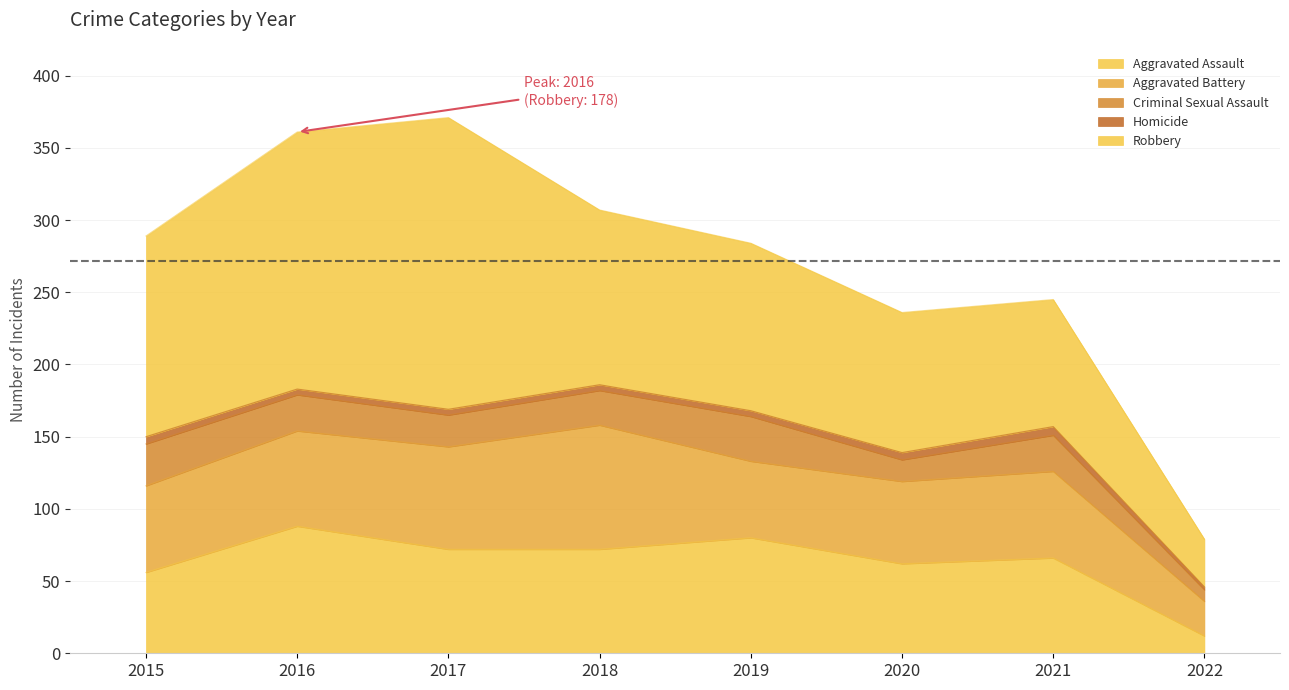

Between 2016 and 2019, which is larger?

2016